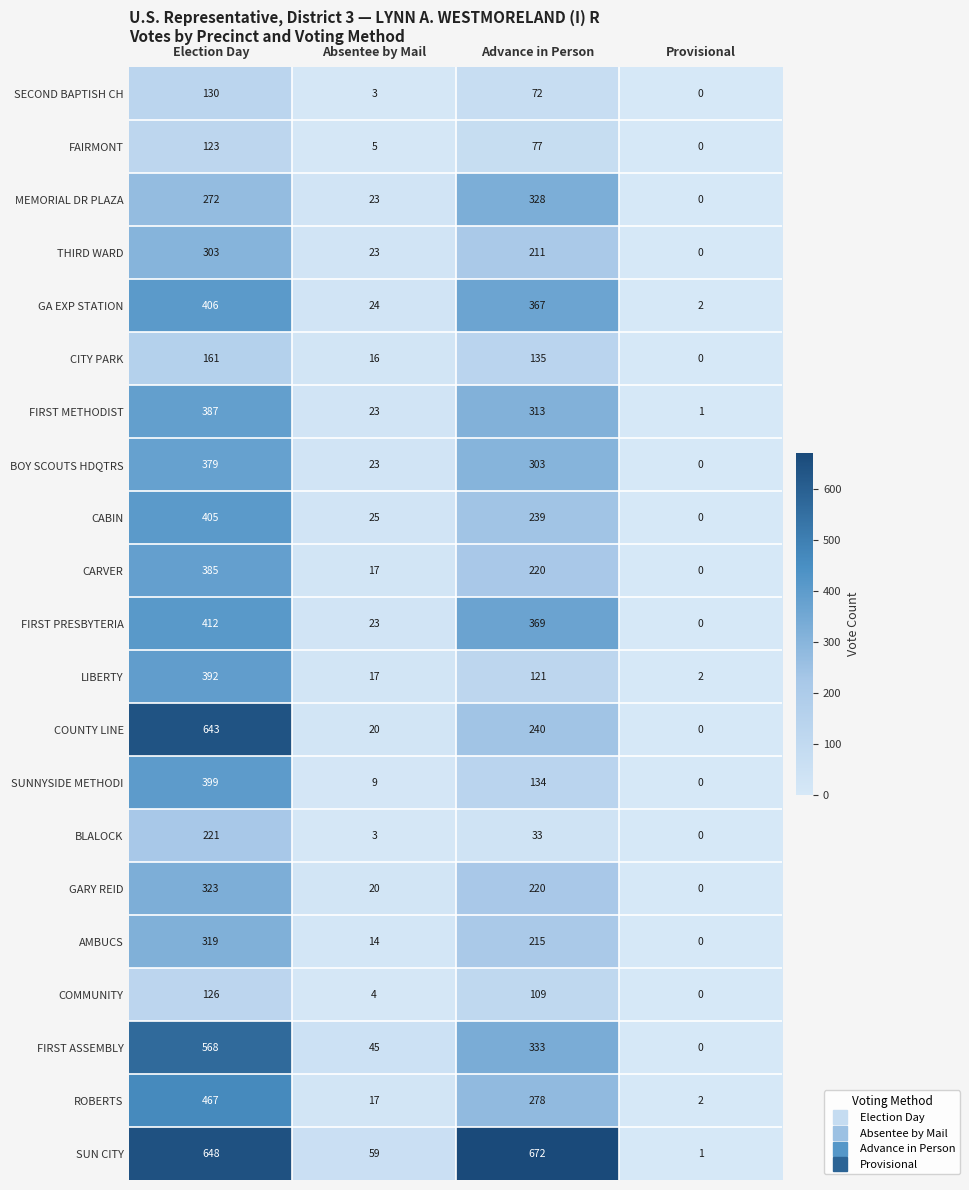

What is the difference between the maximum and minimum values in the GARY REID series?

323